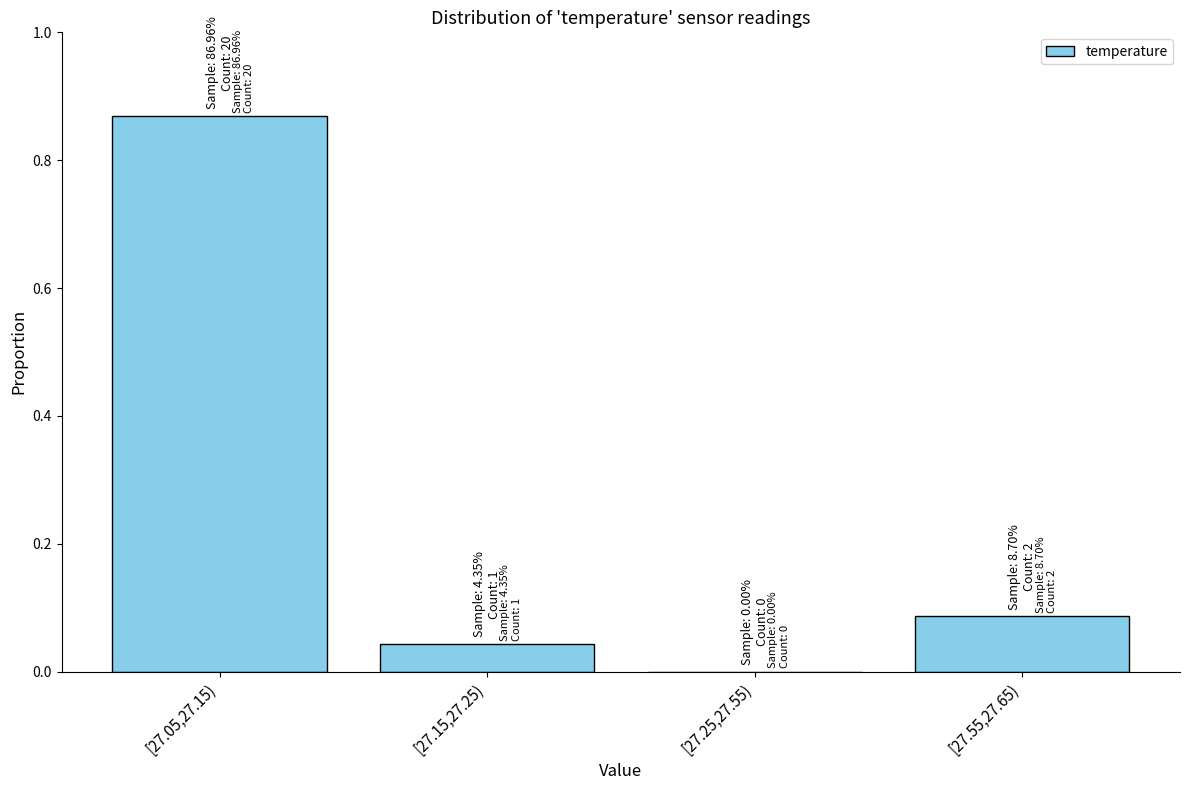

True or false: the data shows -0.4 at [27.25,27.55).

False